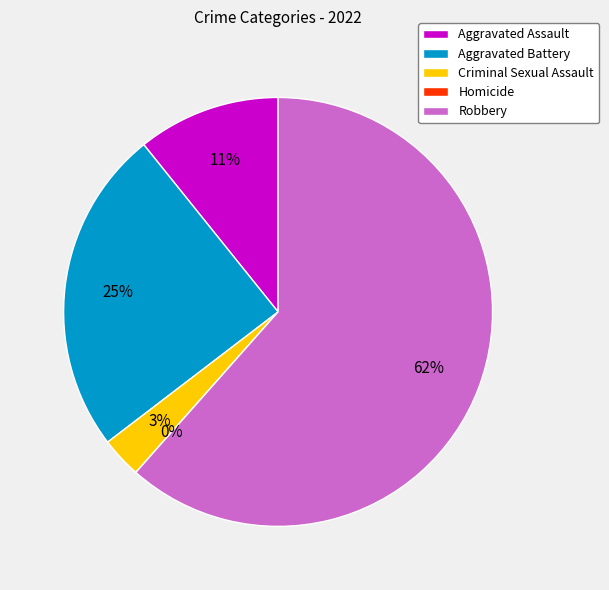

What percentage is NOT represented by Homicide?

100.0%